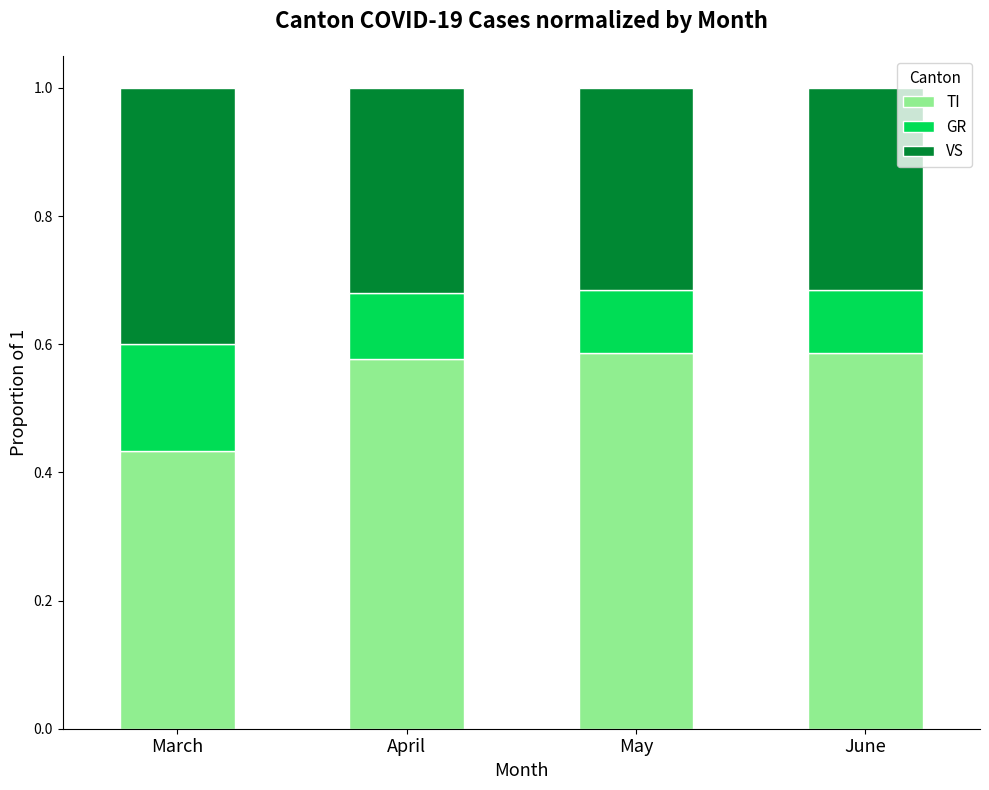

What is the total value across all series at March?

1.0